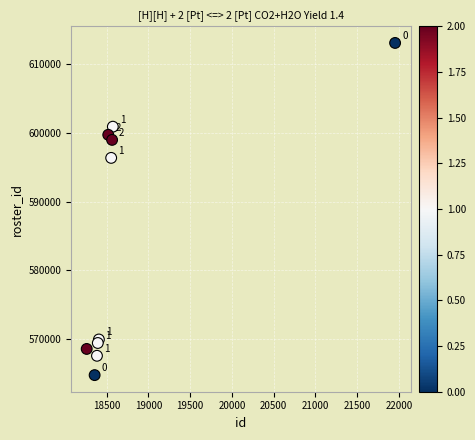

What Y value in the scatter plot is closest to 588921?

596368